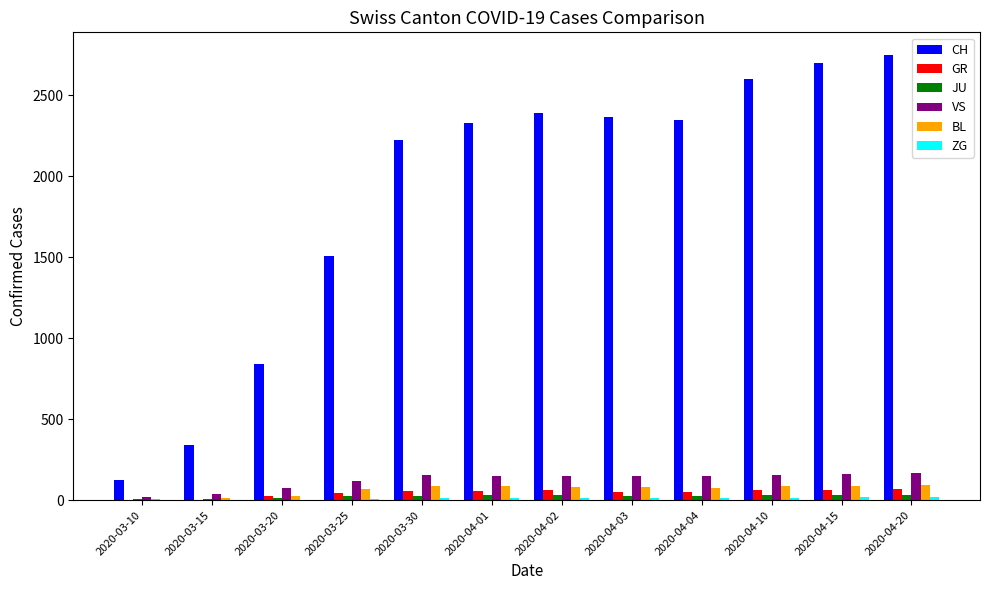

Count the number of categories in the chart.

12